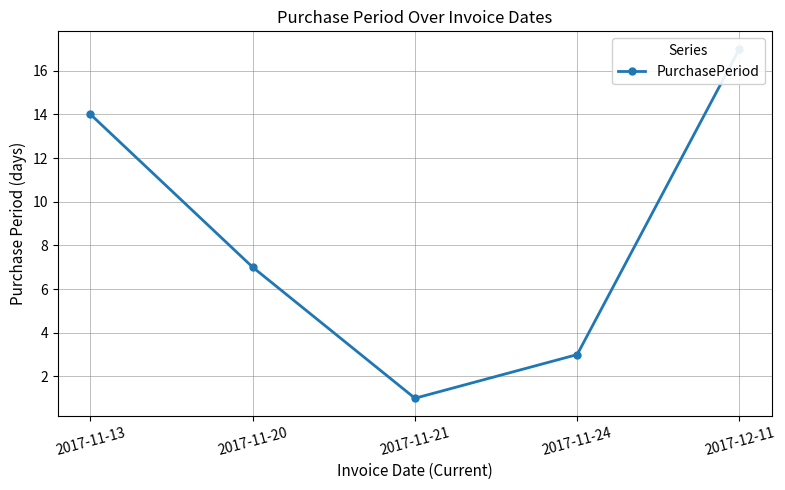

What is the ratio of the value at 2017-12-11 to the value at 2017-11-21?

17.0